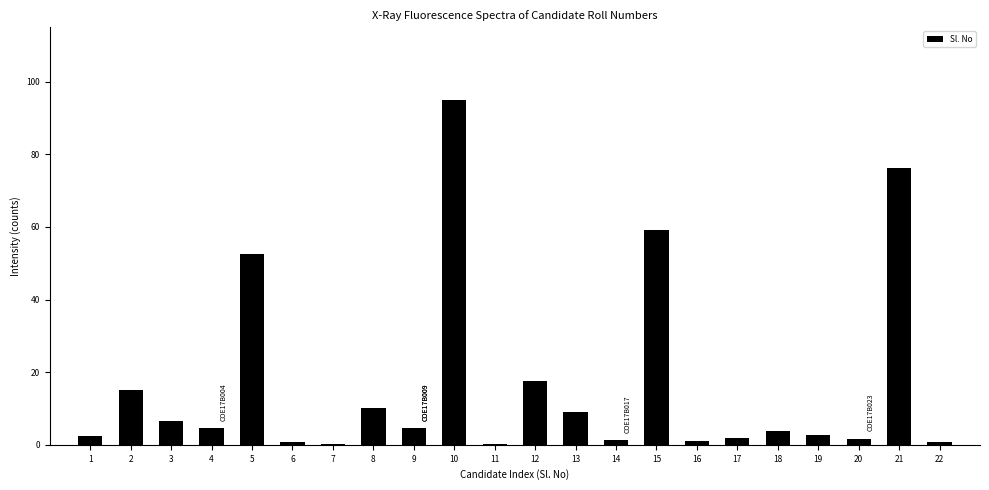

What is the maximum value shown in the chart?

95.0